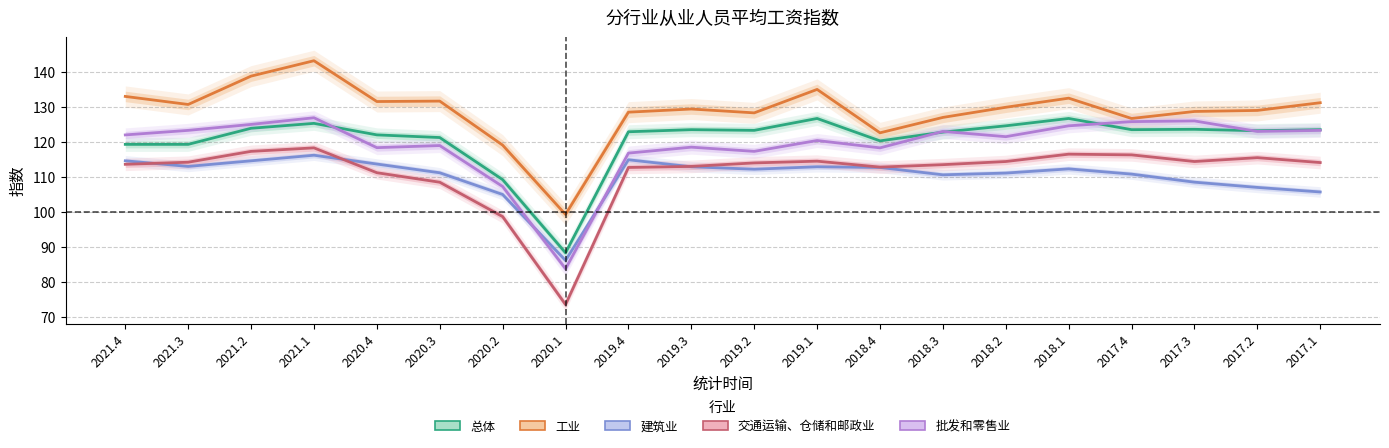

How many data points in 交通运输、仓储和邮政业 are above 114?

9